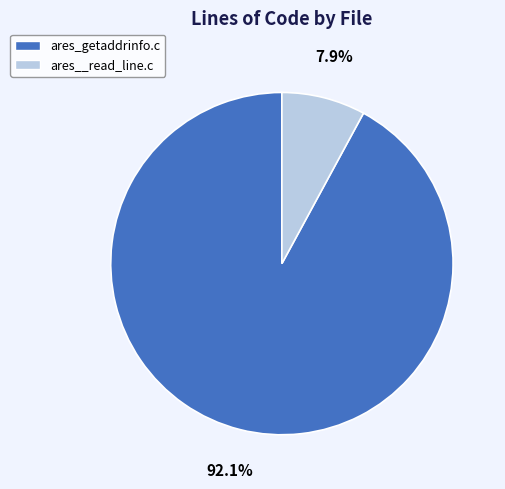

Do ares__read_line.c and ares_getaddrinfo.c together represent more than half of the pie?

Yes